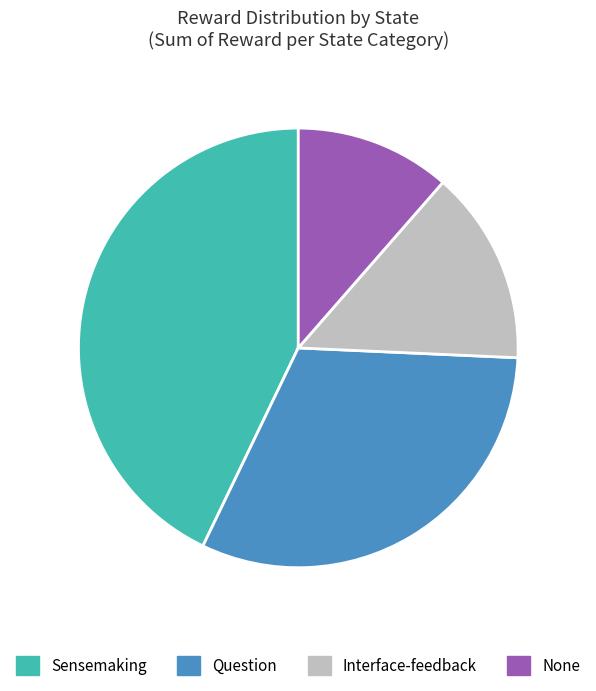

True or false: Interface-feedback accounts for 26% of the total.

False